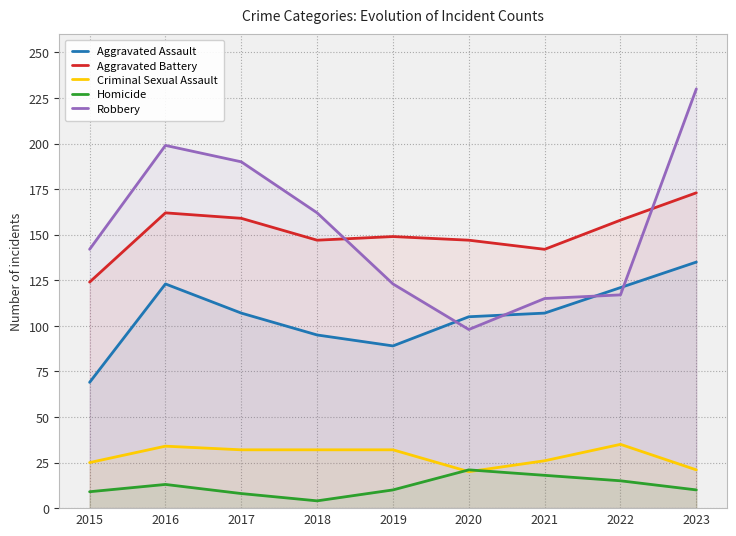

Which series has the widest spread of values?

Robbery